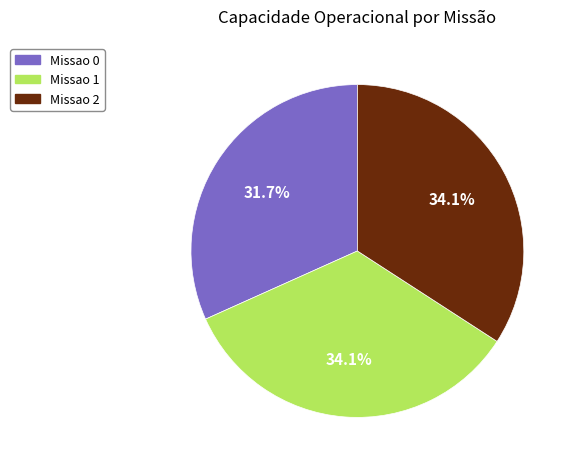

Is it true that Missao 0 is 20% of the pie?

False